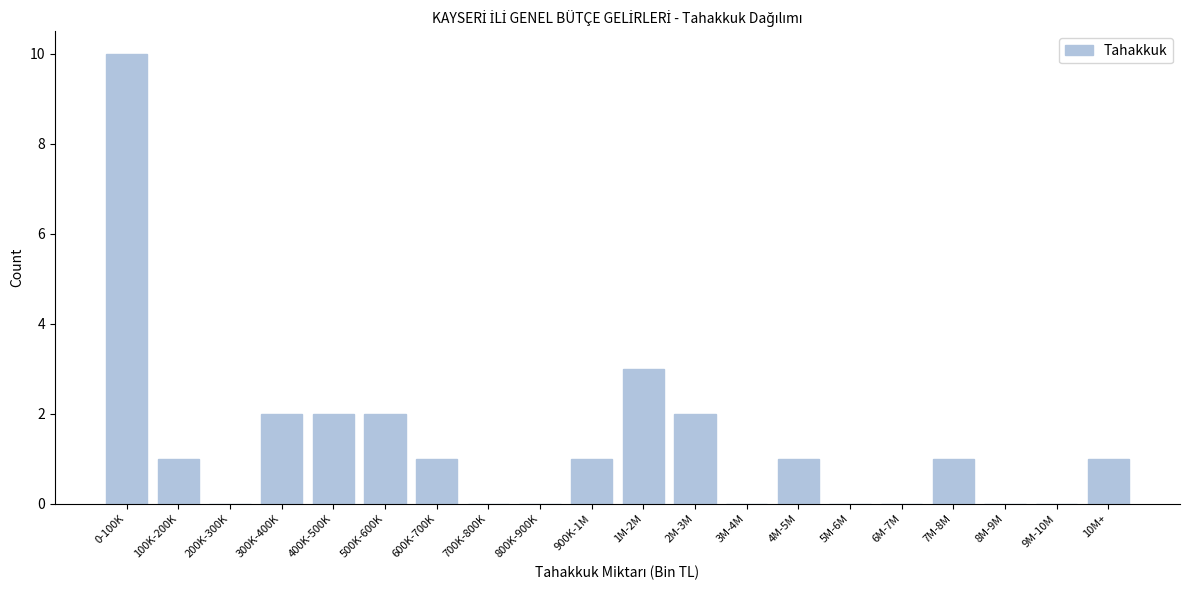

Reading right to left, list all the values displayed in this chart.

10M+=1	9M-10M=0	8M-9M=0	7M-8M=1	6M-7M=0	5M-6M=0	4M-5M=1	3M-4M=0	2M-3M=2	1M-2M=3	900K-1M=1	800K-900K=0	700K-800K=0	600K-700K=1	500K-600K=2	400K-500K=2	300K-400K=2	200K-300K=0	100K-200K=1	0-100K=10